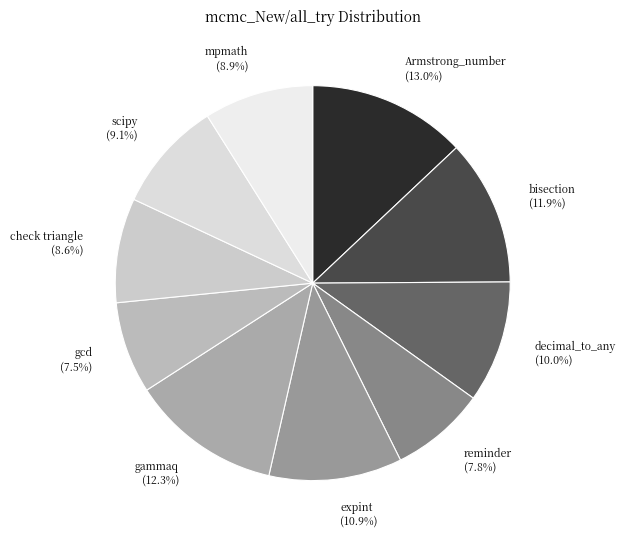

What percentage is the check triangle slice, to the nearest percent?

9%